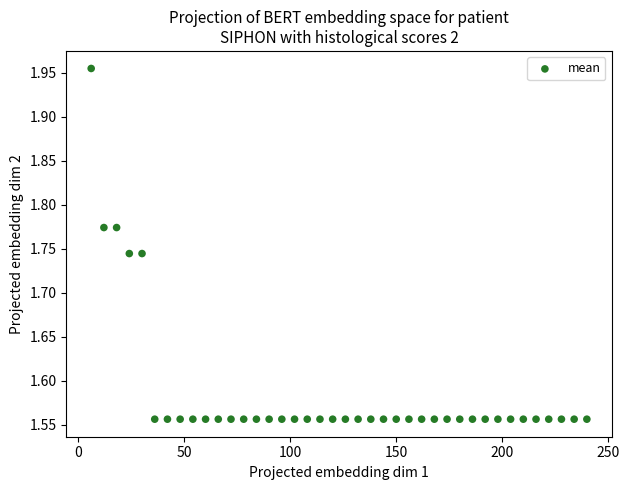

What is the range of X values (max minus min)?

234.0